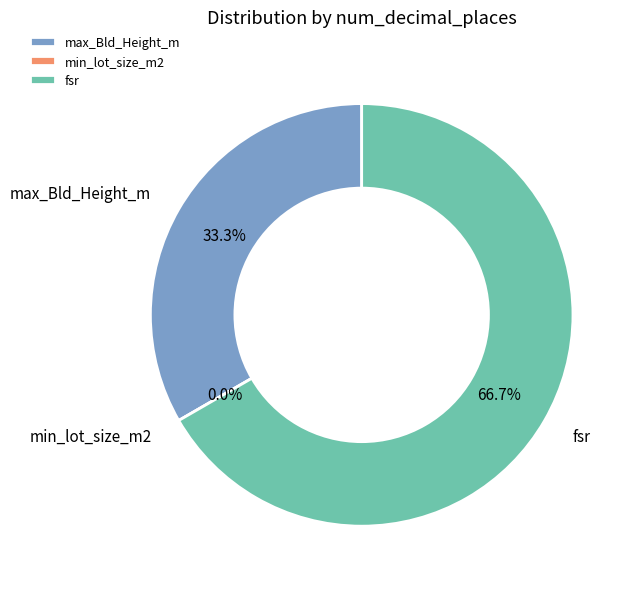

True or false: min_lot_size_m2 accounts for 0% of the total.

True